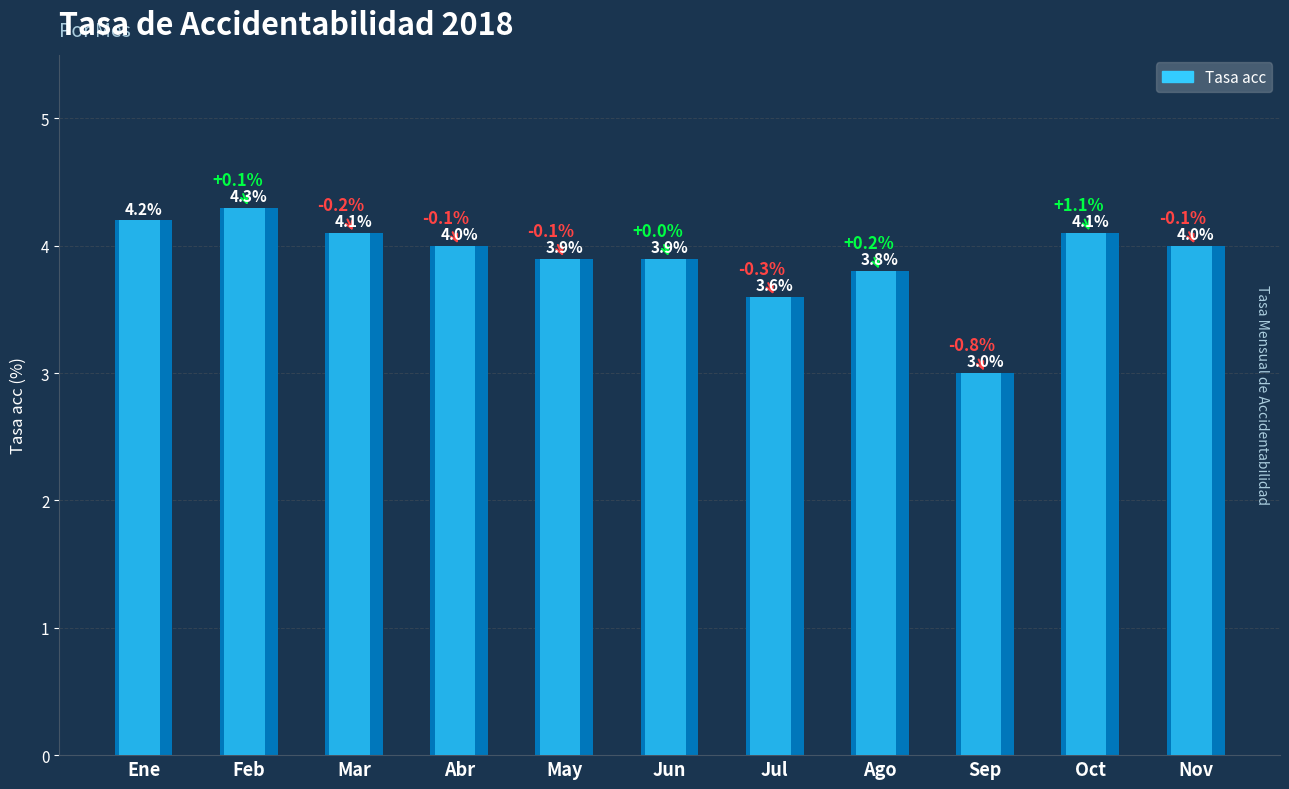

Reading left to right, what are all the values shown in this chart?

Ene=4.2	Feb=4.3	Mar=4.1	Abr=4.0	May=3.9	Jun=3.9	Jul=3.6	Ago=3.8	Sep=3.0	Oct=4.1	Nov=4.0